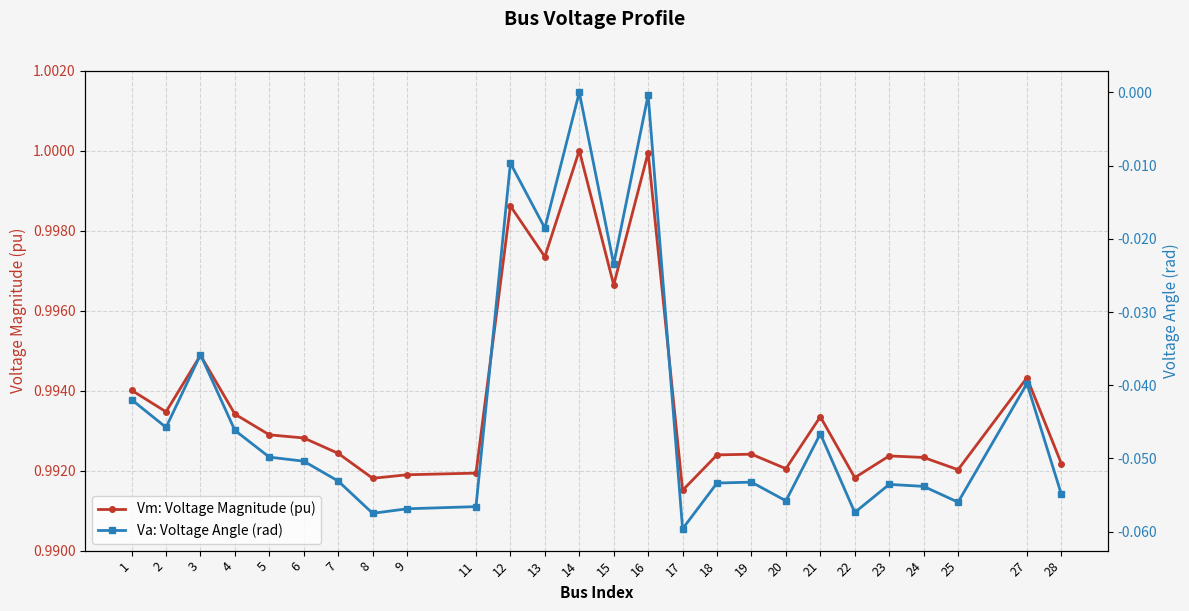

True or false: Vm: Voltage Magnitude (pu) has a value of 0.4 at 21.

False